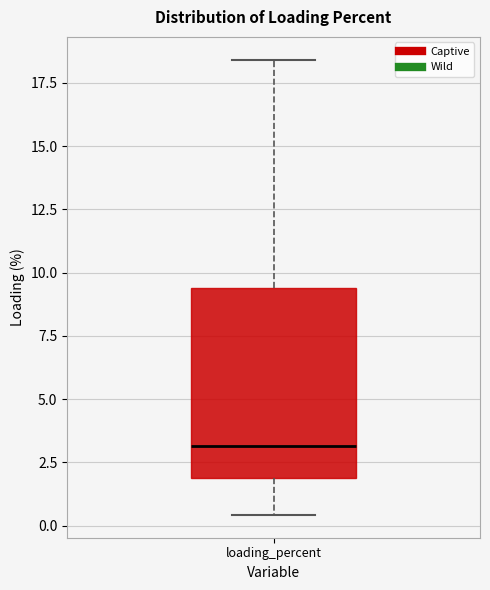

Read this box plot against the y-axis: the position of the median line, the range covered by the box, and the ends of both whiskers. The values are not printed on the chart, so give them approximately, as read against the axis.

median 3.0, box 2.0 to 9.5, whiskers 0.5 to 18.5